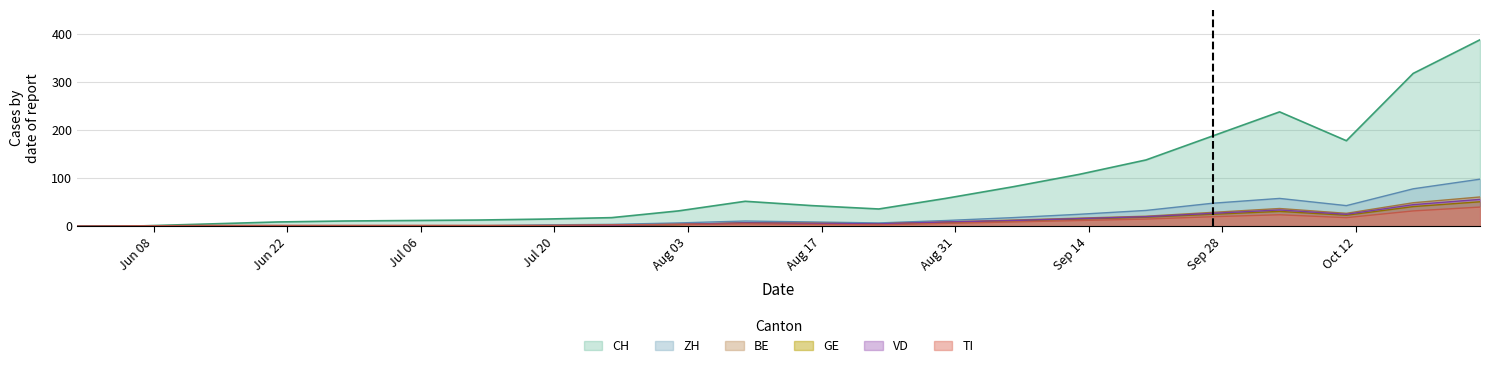

How many interior local valleys does the GE series have?

2